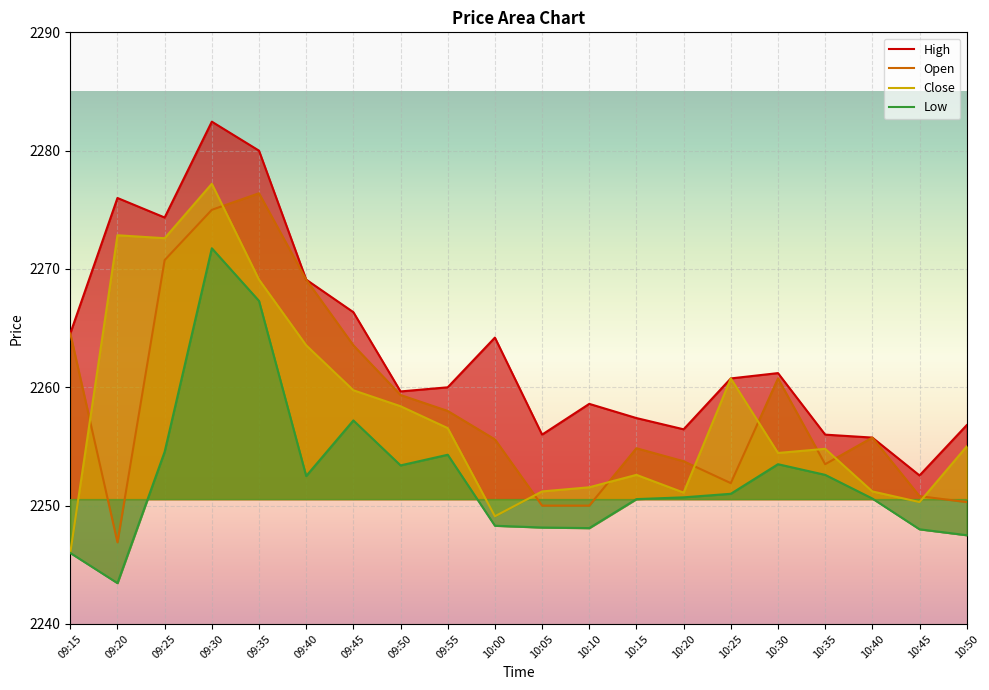

At which category does Open reach its first local peak?

09:35